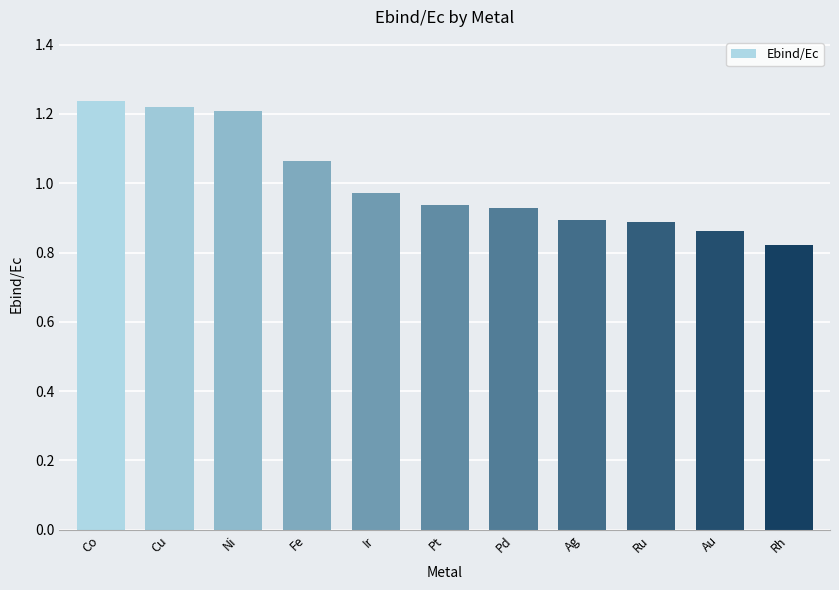

Where is the data nearest to the value 1?

Ir